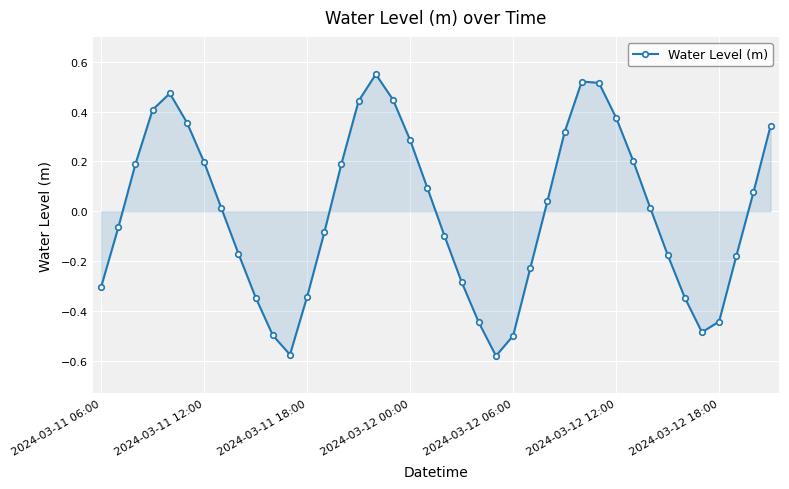

What is the difference between the maximum and minimum values?

1.1